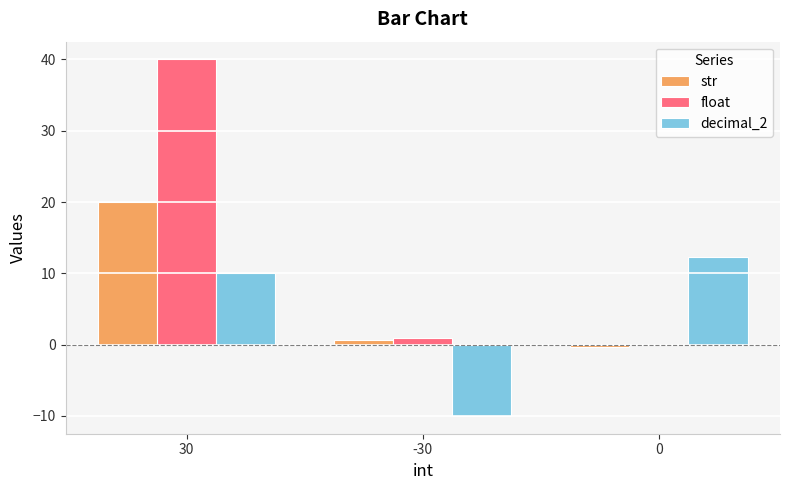

The decimal_2 series shows 8.1 at 0. True or false?

False